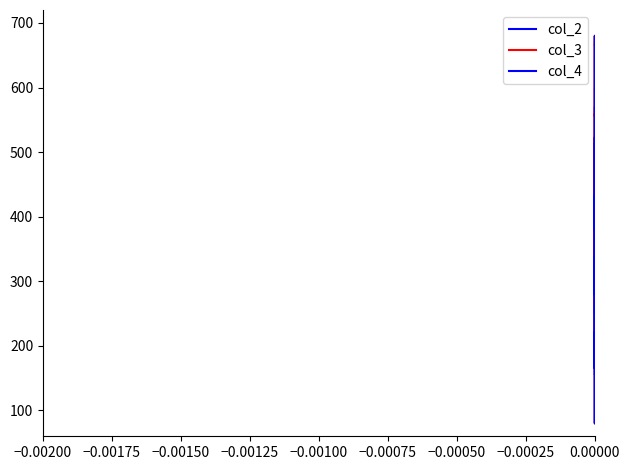

True or false: col_4 and col_3 intersect in this chart.

True